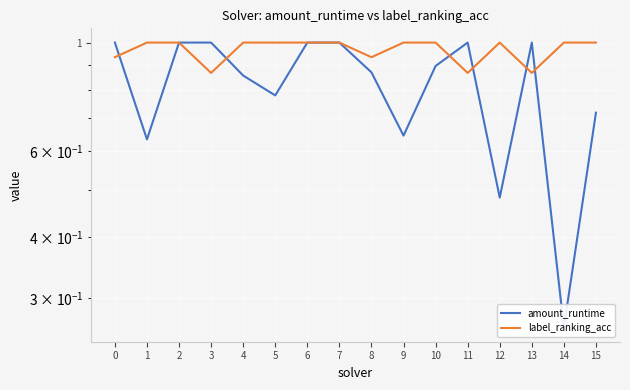

How many lines are shown in the chart?

2